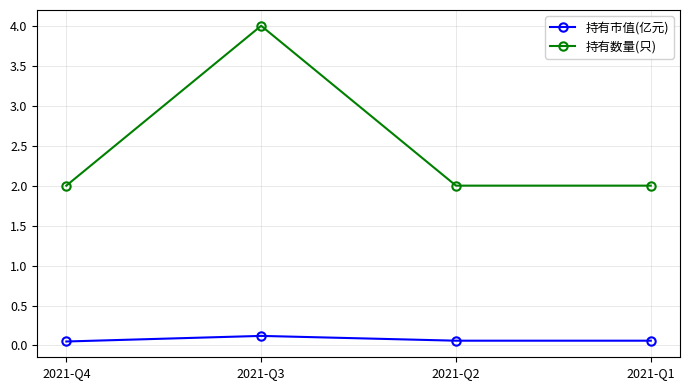

What is the maximum value shown in the chart?

4.0